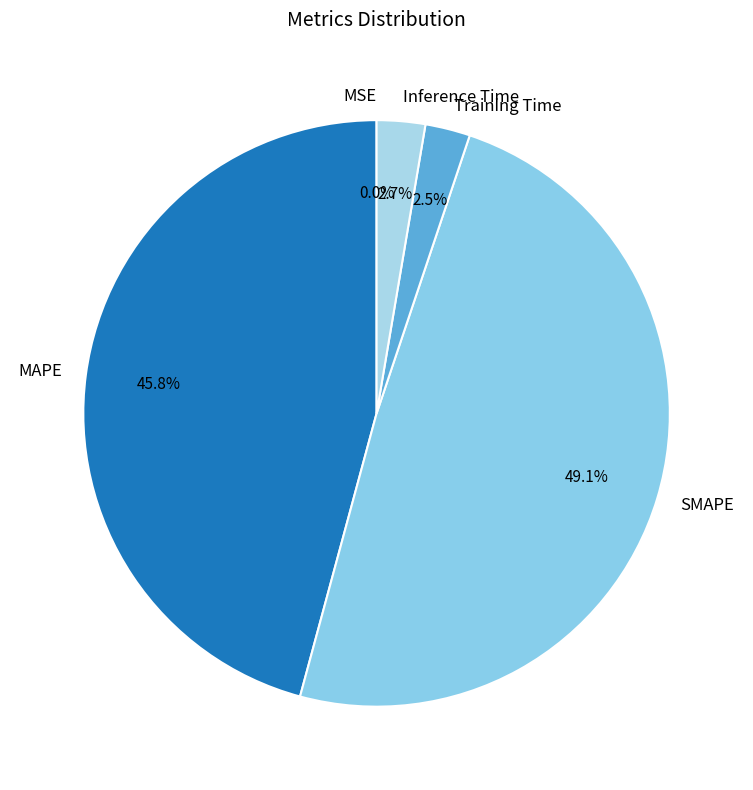

Is there a majority slice in this chart?

No